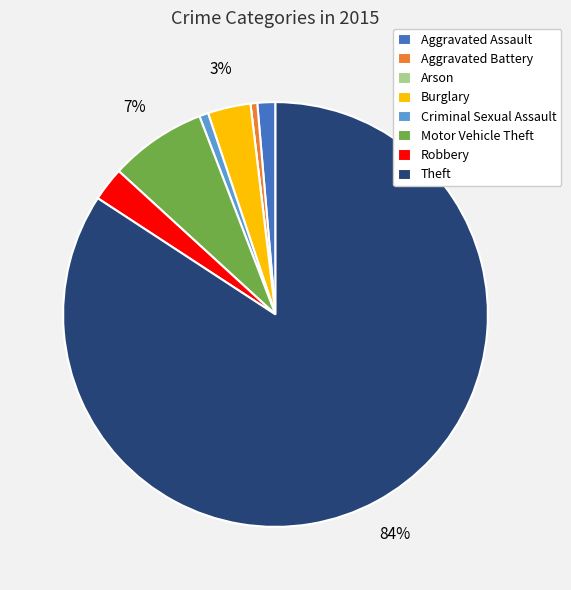

The Aggravated Assault slice represents 7% of the pie. True or false?

False